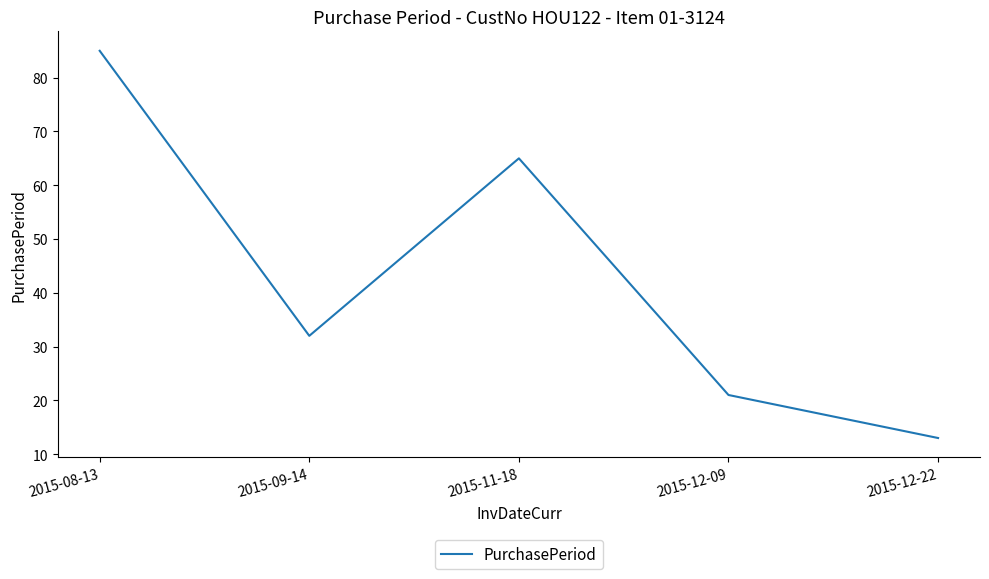

True or false: the data shows 9 at 2015-12-09.

False